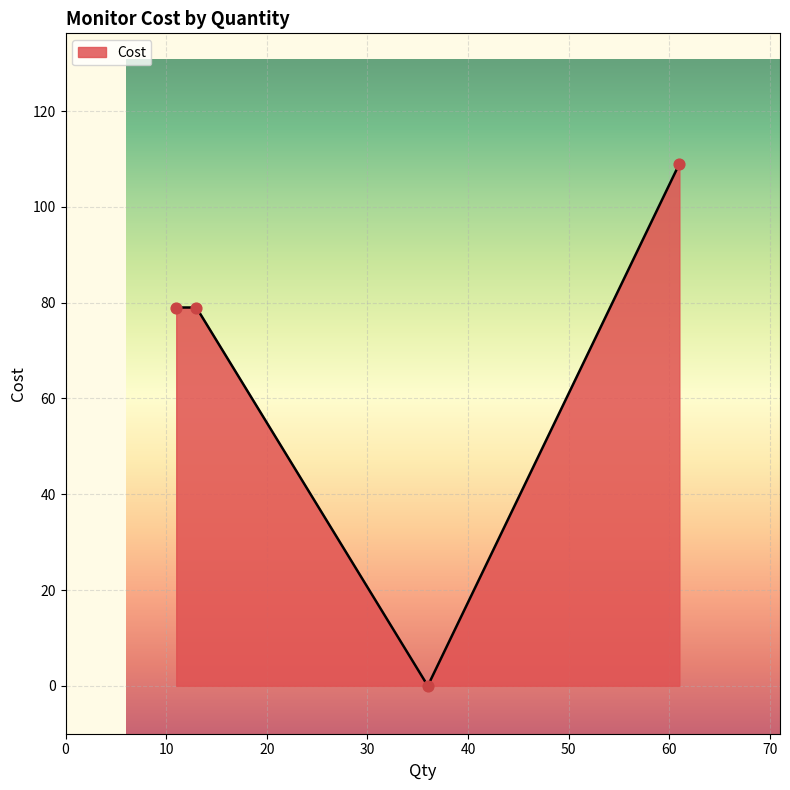

How many interior local valleys (lower than both neighbors) does the data have?

1